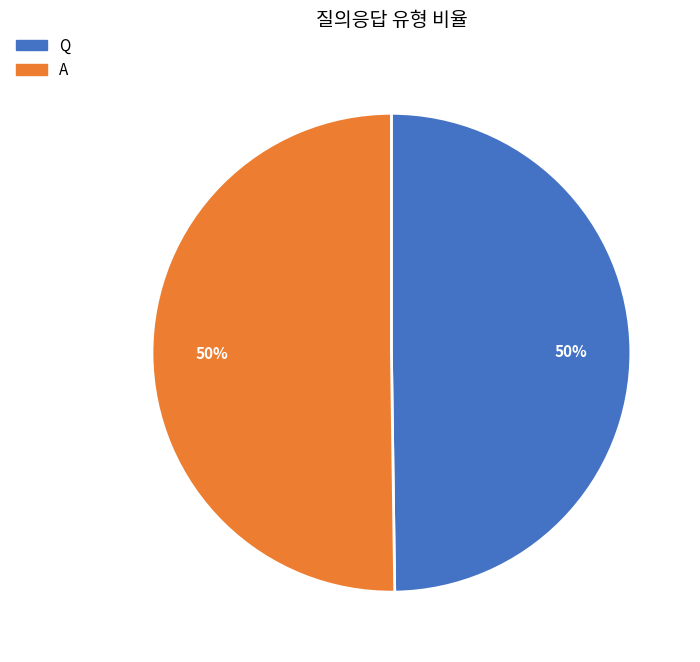

Approximately how many times larger is the value at Q compared to A?

1.0